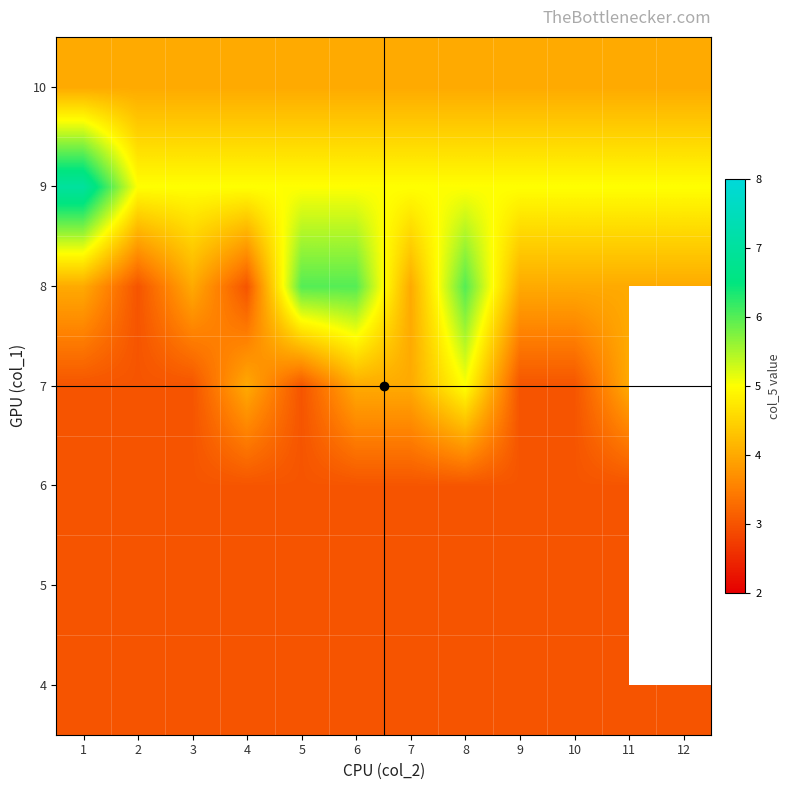

Between 2 and 9, which is larger?

2